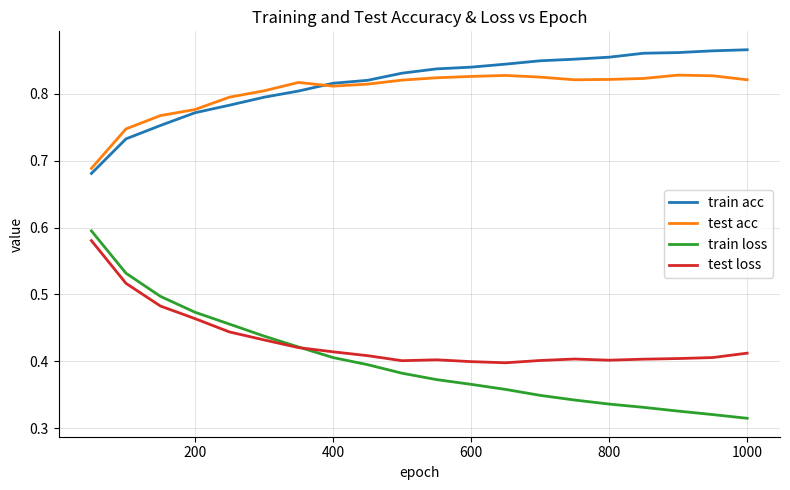

True or false: train acc and test loss intersect in this chart.

False